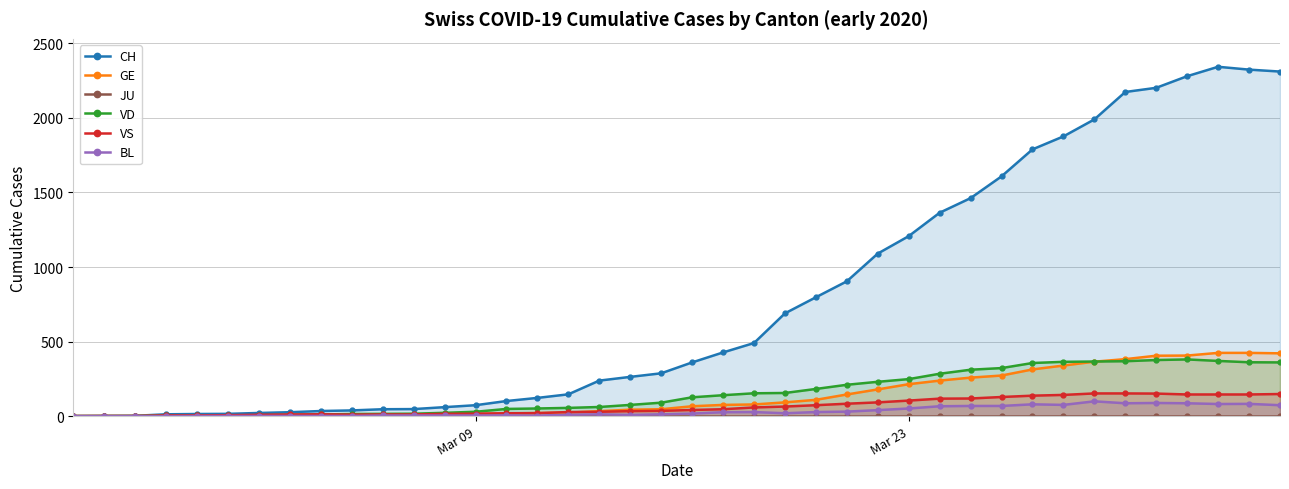

True or false: GE and VD intersect in this chart.

True